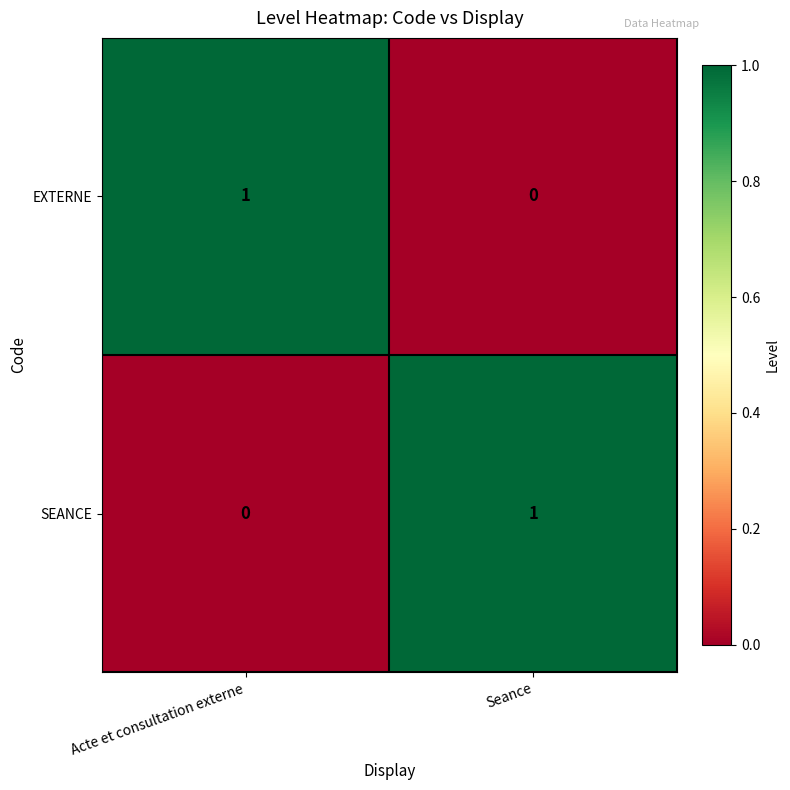

At which label is EXTERNE closest to 0?

Seance